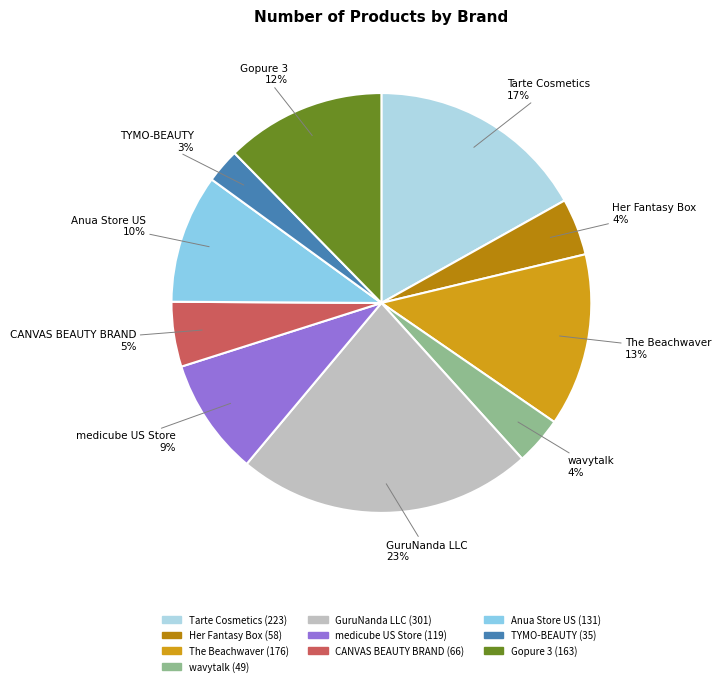

To the nearest percent, what portion does GuruNanda LLC represent?

23%